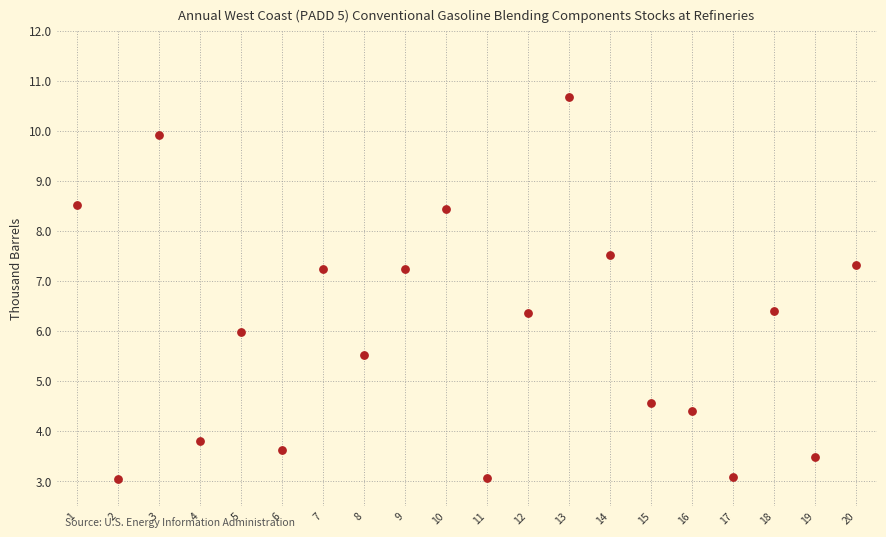

What is the range of X values (max minus min)?

19.0